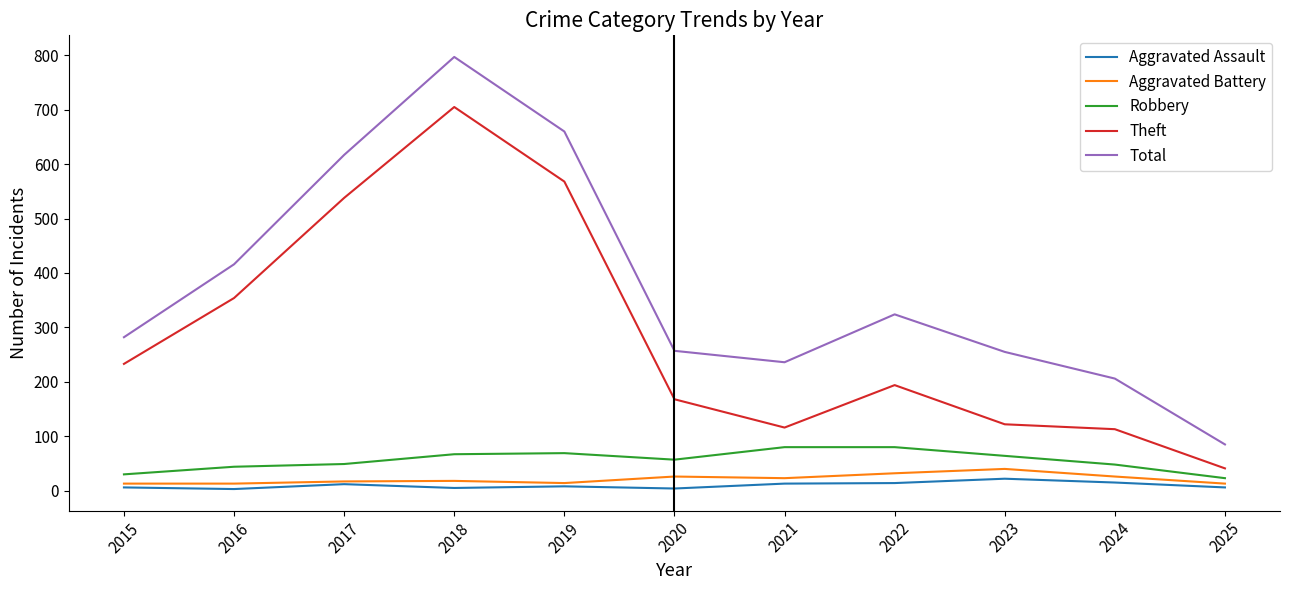

Is the value of Aggravated Battery at 2019 greater than the value of Theft at 2019?

No